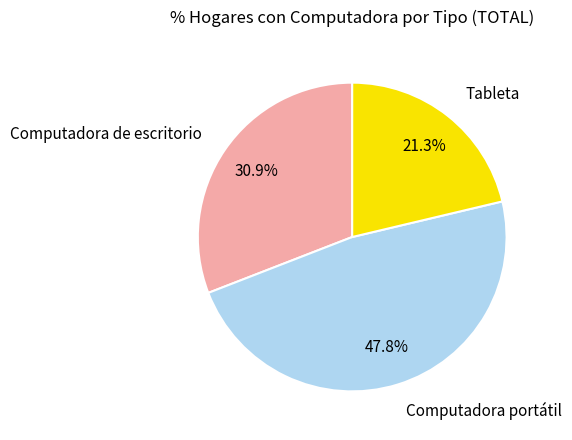

Combined, what portion of the pie is Computadora portátil and Tableta?

69.1%